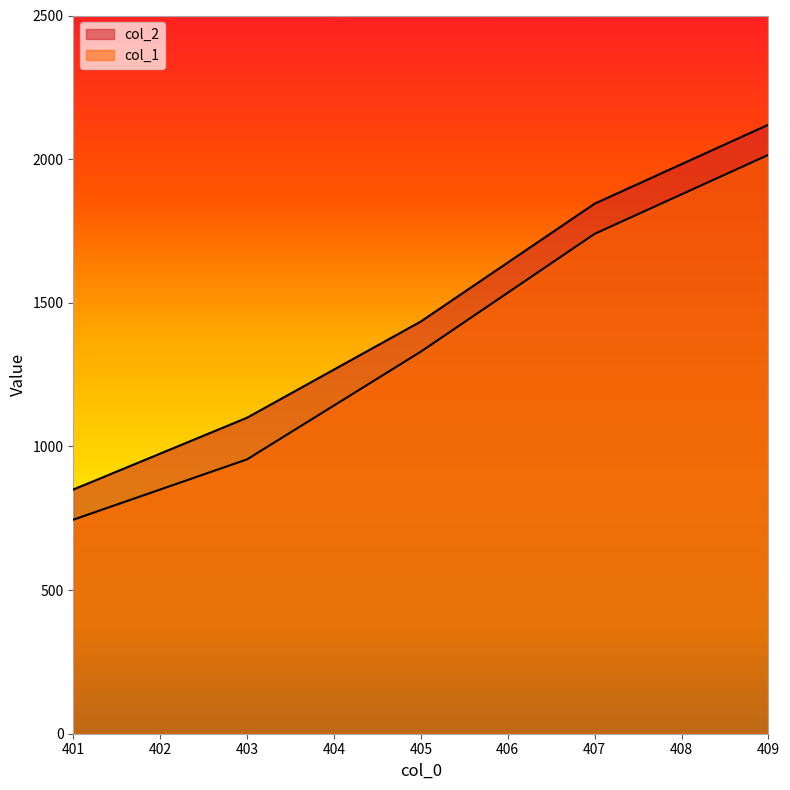

At which label does col_1 first exceed 1330?

407